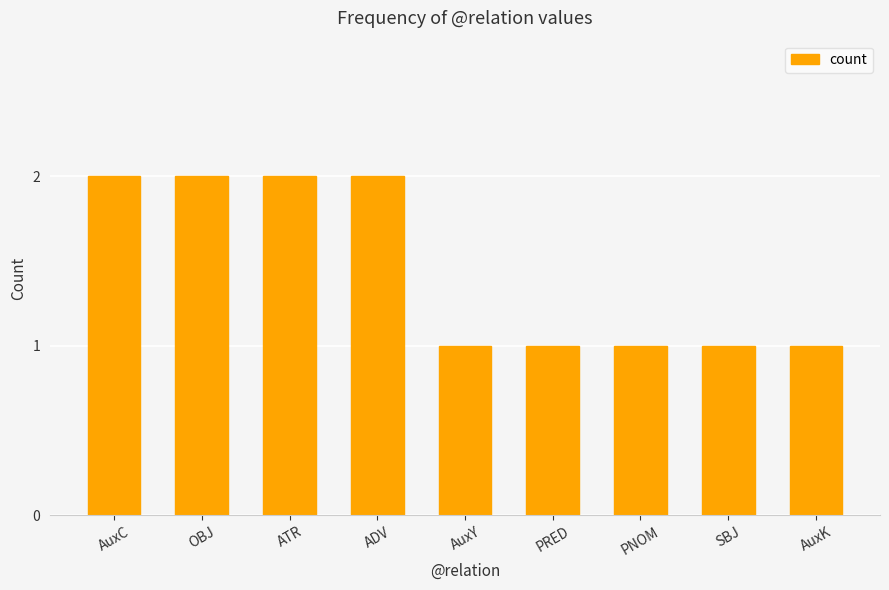

Is it true that the value at ADV is 2?

True